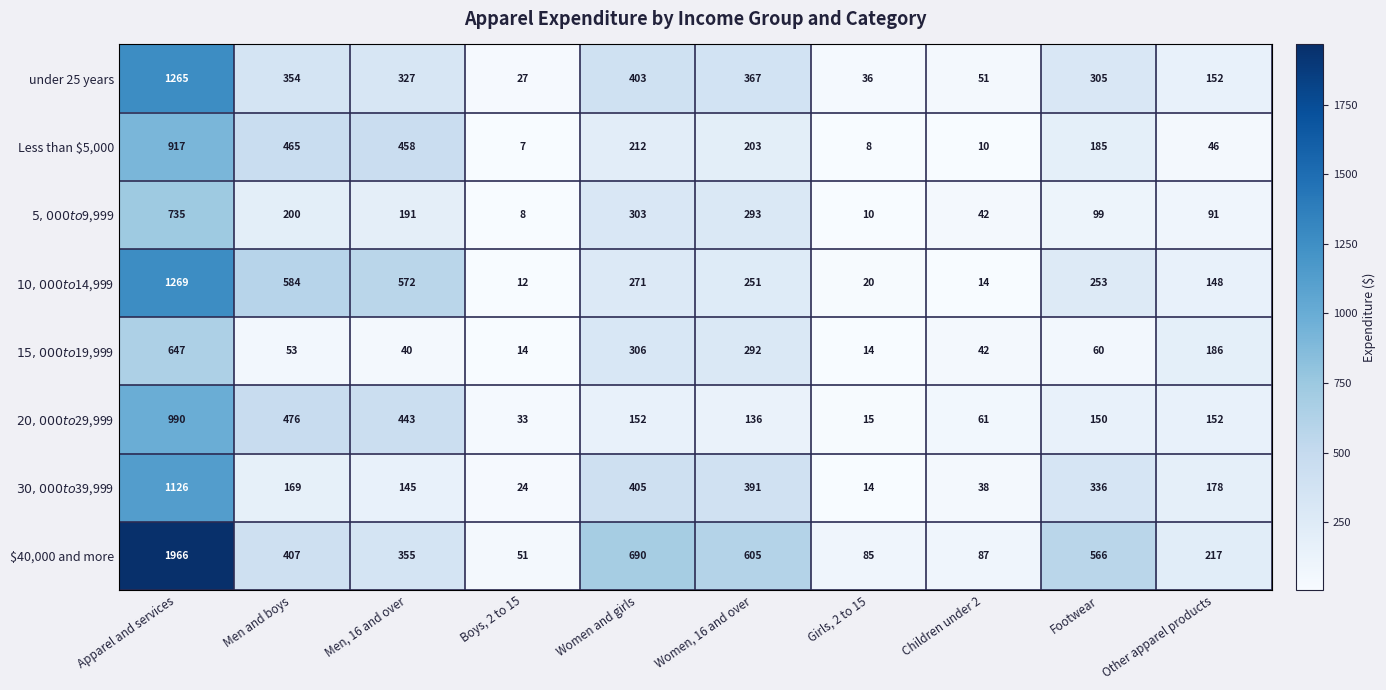

What is the difference between the highest and lowest values at Men and boys?

531